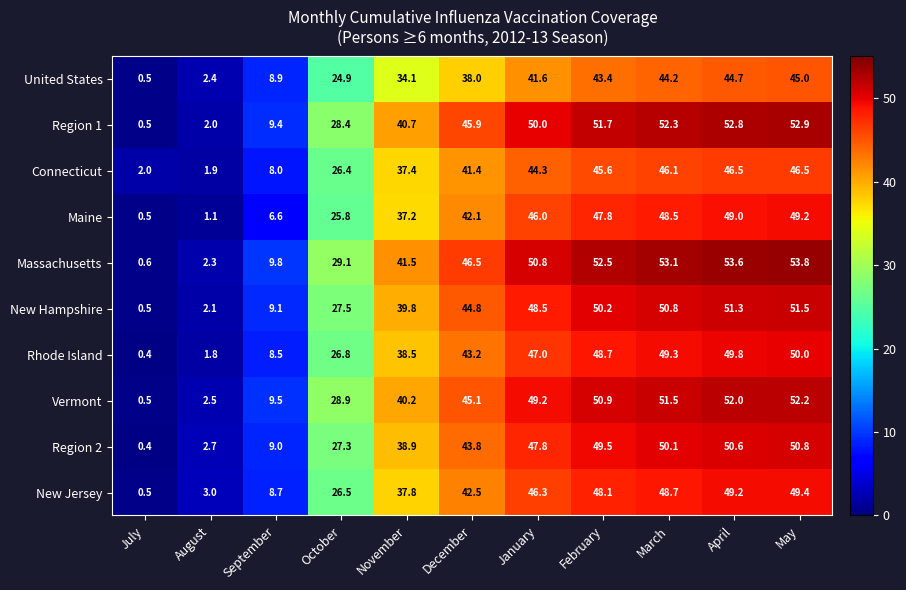

Where is Maine nearest to the value 24?

October